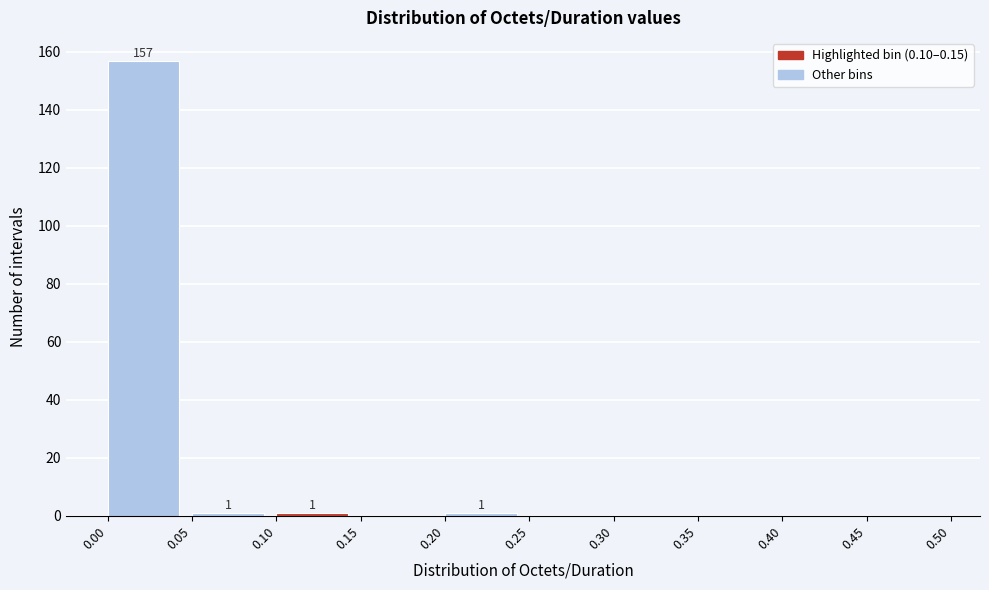

Which range on the x-axis has the tallest bar?

0.00 to 0.05